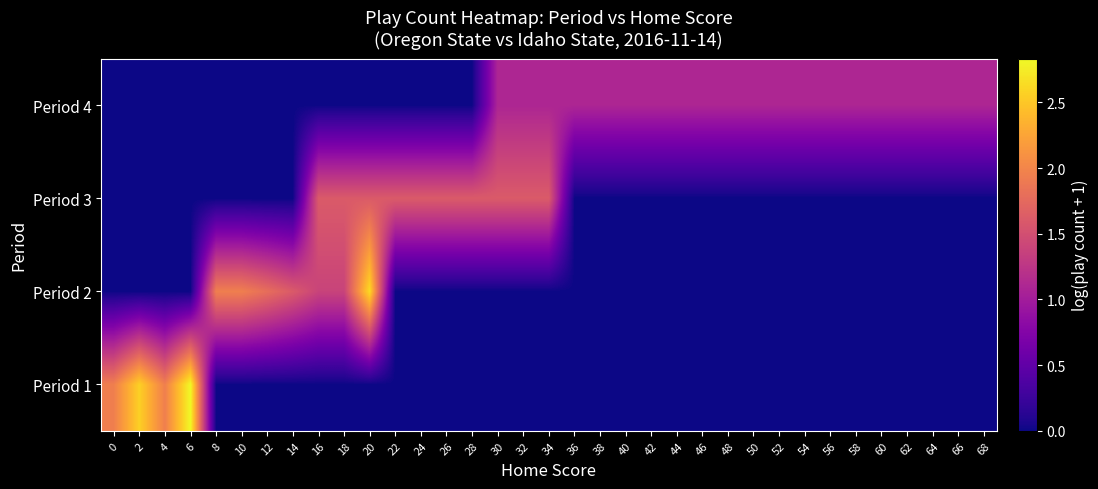

Between 10 and 16, which is larger?

10